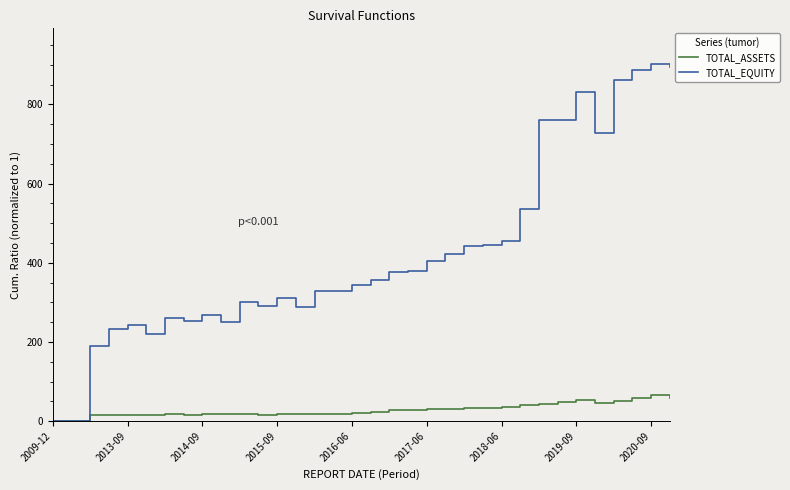

Rank the series by their average value, from highest to lowest.

TOTAL_EQUITY, TOTAL_ASSETS